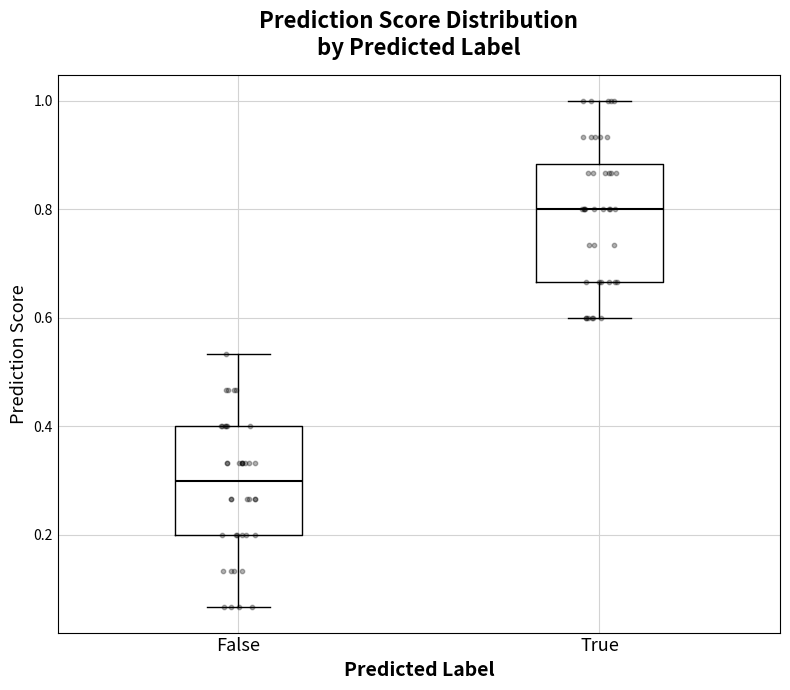

Reading left to right, transcribe this box plot: for each box, give where its median line is, the range the box spans, and where its two whiskers end, as read against the y-axis. The values are not printed on the chart, so give them approximately, as read against the axis.

False: median 0.30, box 0.20 to 0.40, whiskers 0.06 to 0.54
True: median 0.80, box 0.66 to 0.88, whiskers 0.60 to 1.00